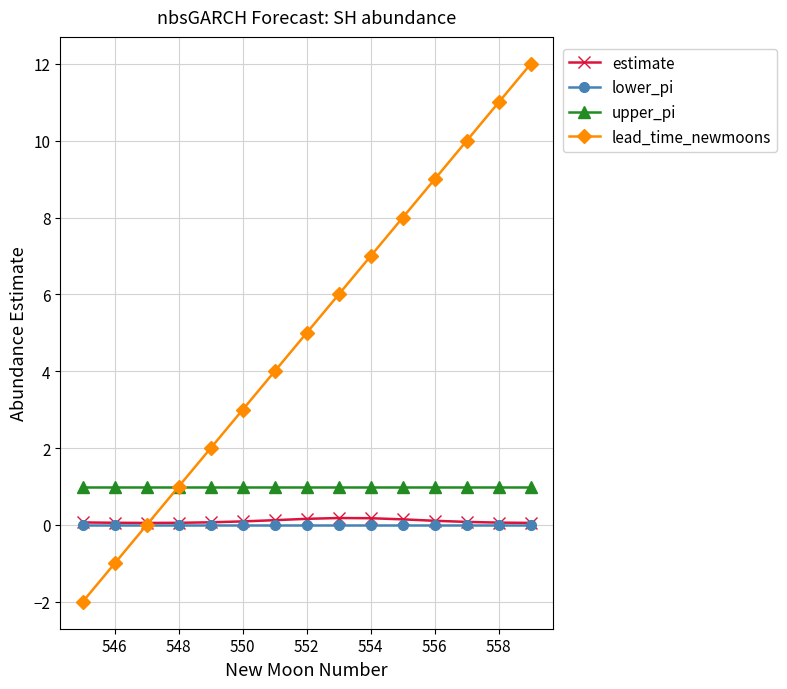

What is the smallest value displayed?

-2.0